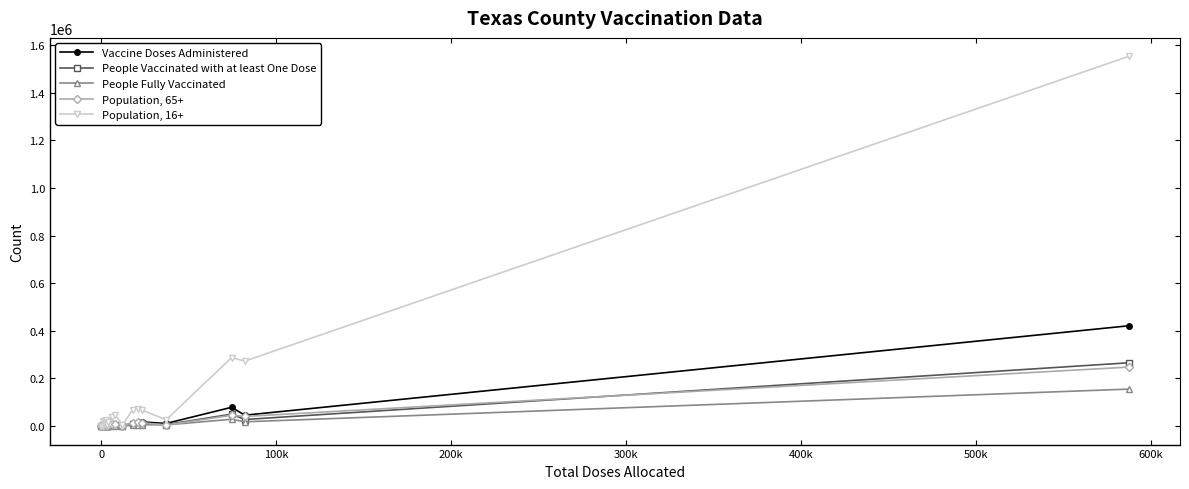

What is the highest value of the People Vaccinated with at least One Dose series?

265927